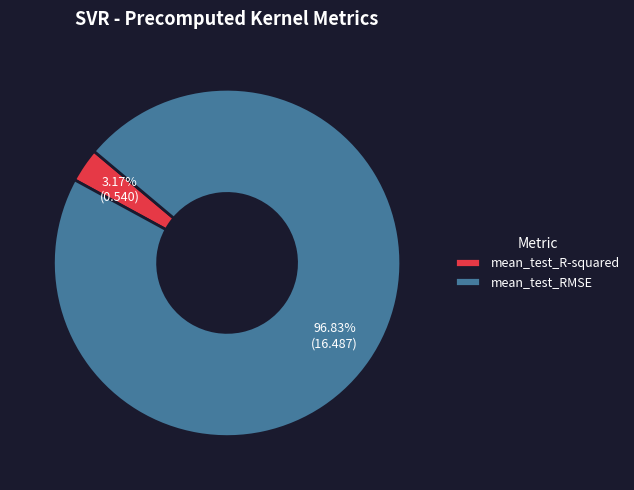

To the nearest percent, what portion does mean_test_RMSE represent?

97%